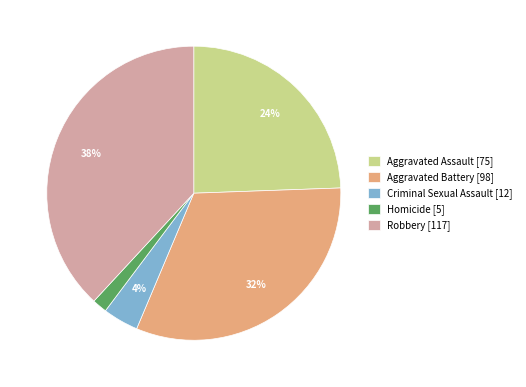

Rank the categories by value from highest to lowest.

Robbery [117], Aggravated Battery [98], Aggravated Assault [75], Criminal Sexual Assault [12], Homicide [5]